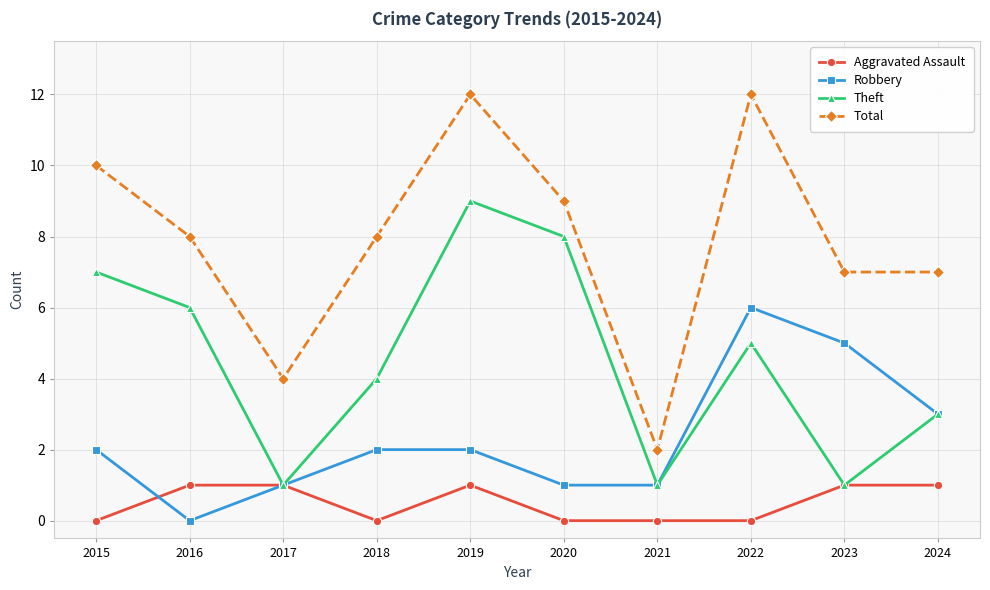

Is the value of Theft at 2015 greater than the value of Aggravated Assault at 2024?

Yes